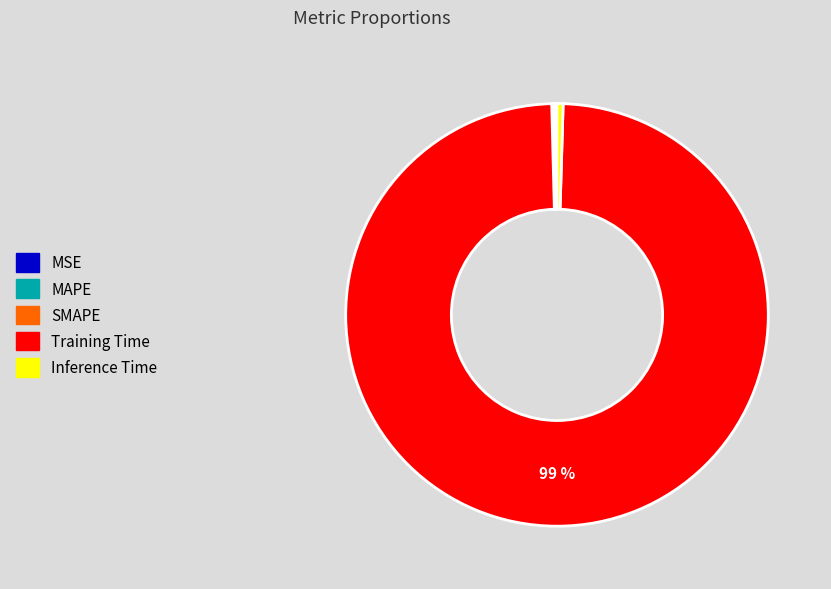

Which slice is the largest?

Training Time